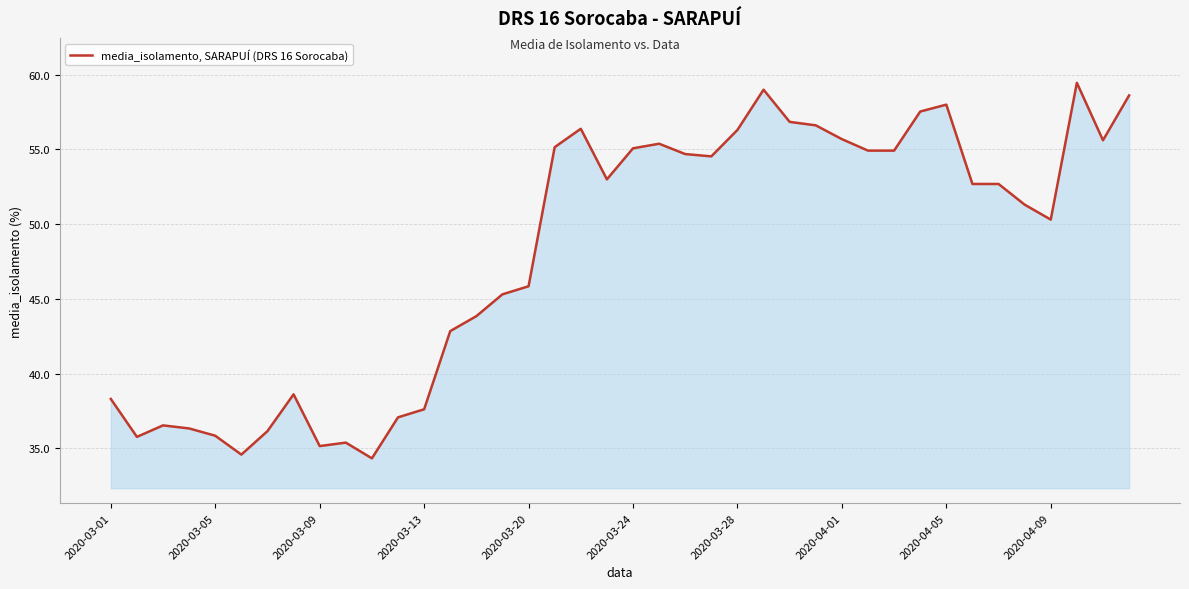

What is the greatest value displayed?

59.5